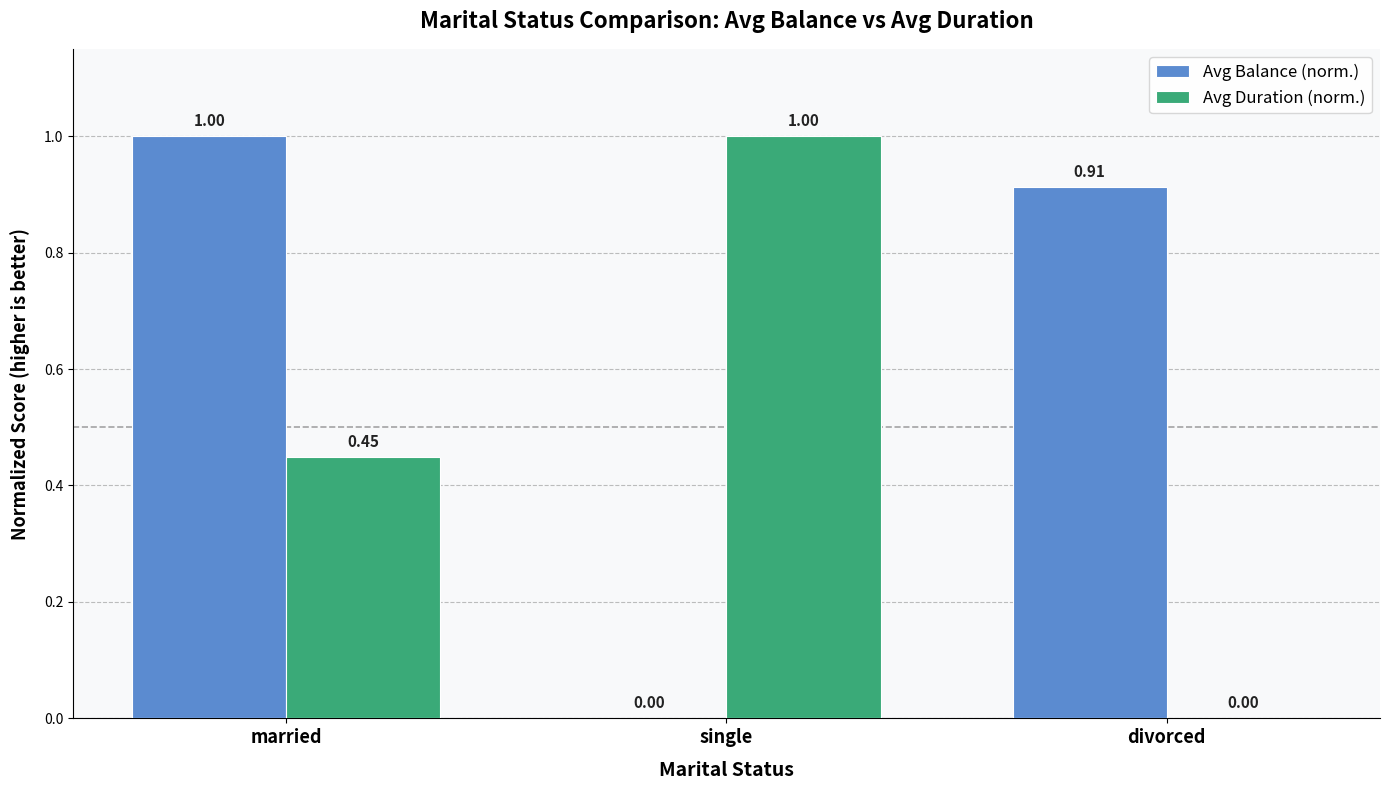

At which category is the sum across all series the highest?

married